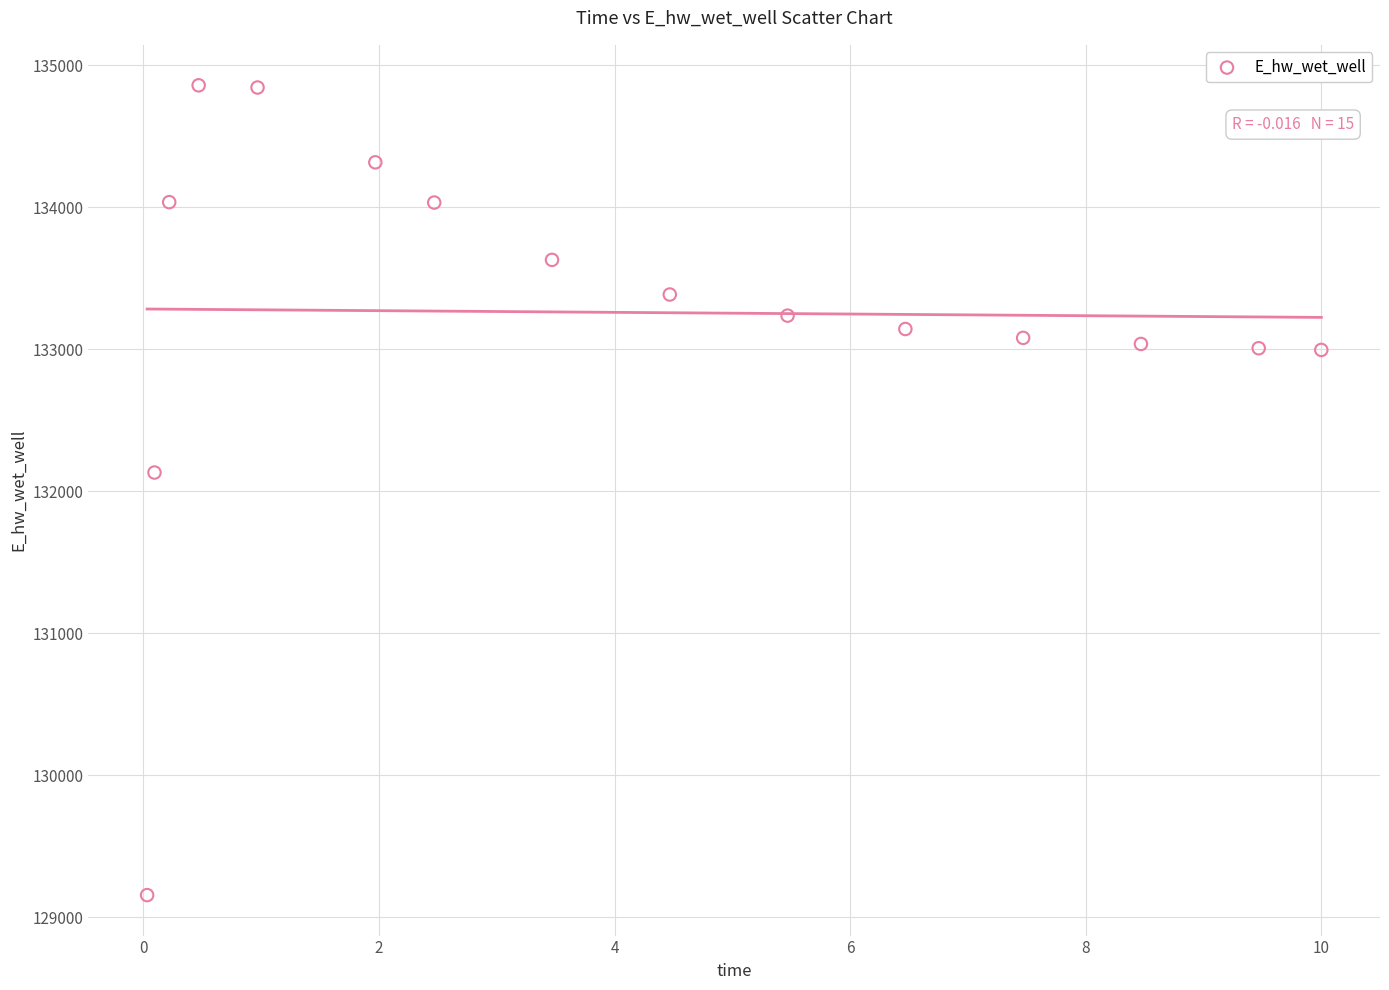

What Y value in the scatter plot is closest to 132006?

132131.3